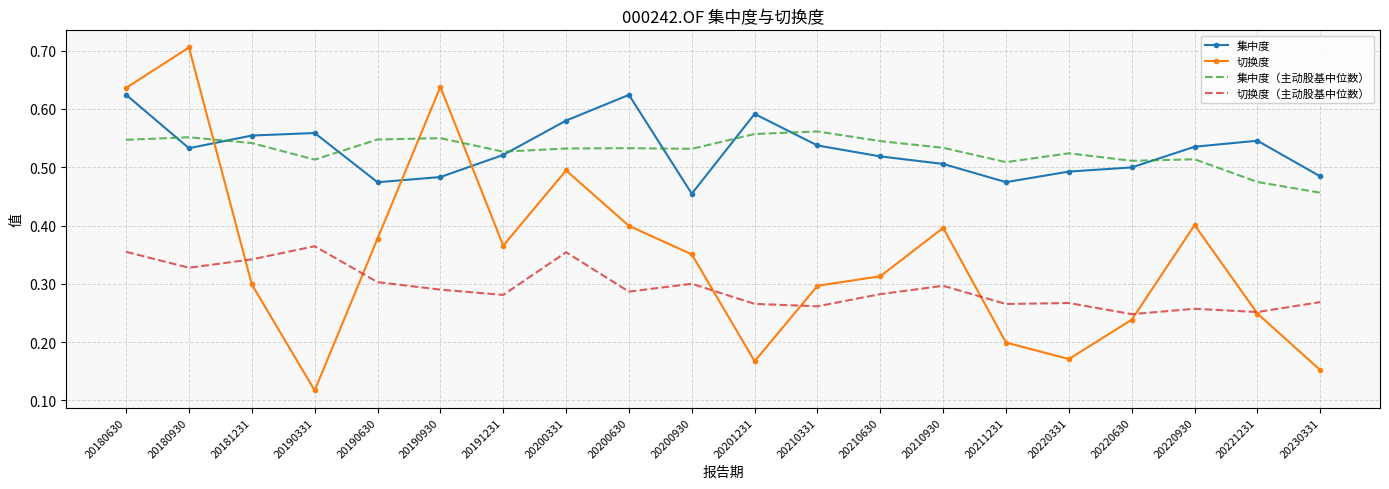

At how many categories does at least one series exceed 0?

20